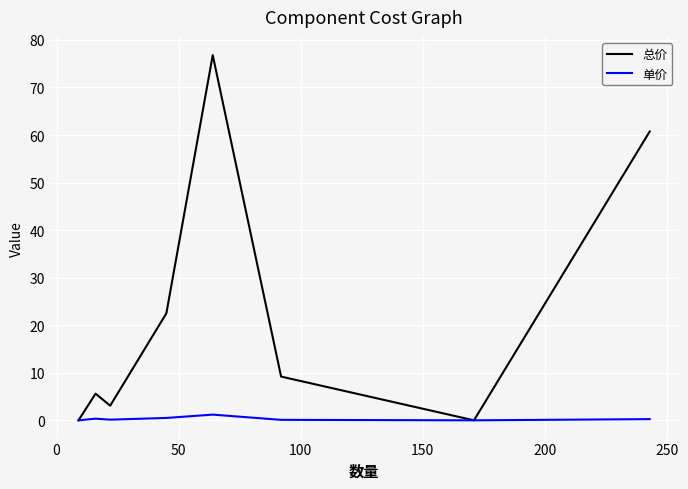

Rank the series by their maximum value, from lowest to highest.

单价, 总价